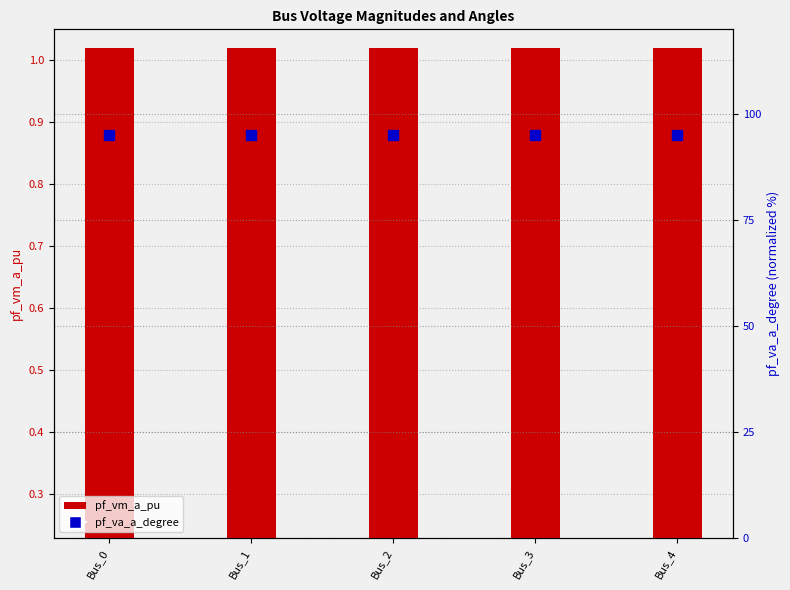

At which category is the sum across all series the highest?

Bus_0